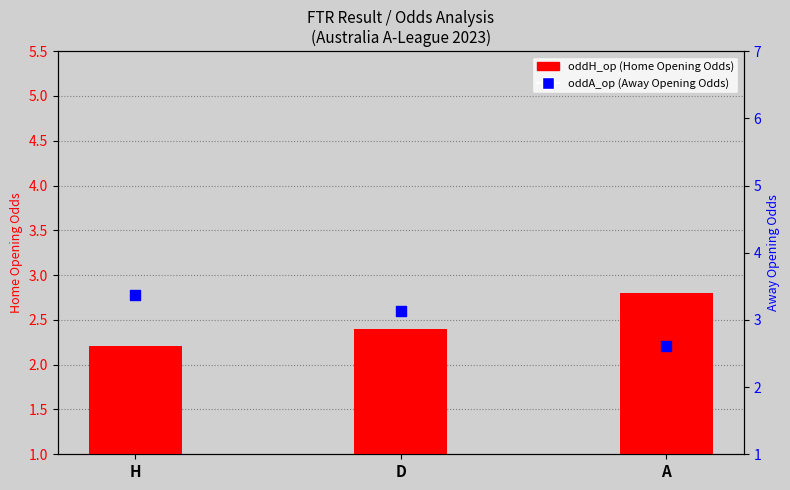

Is the value of oddH_op (Home Opening Odds) at H greater than the value of oddA_op (Away Opening Odds) at A?

No